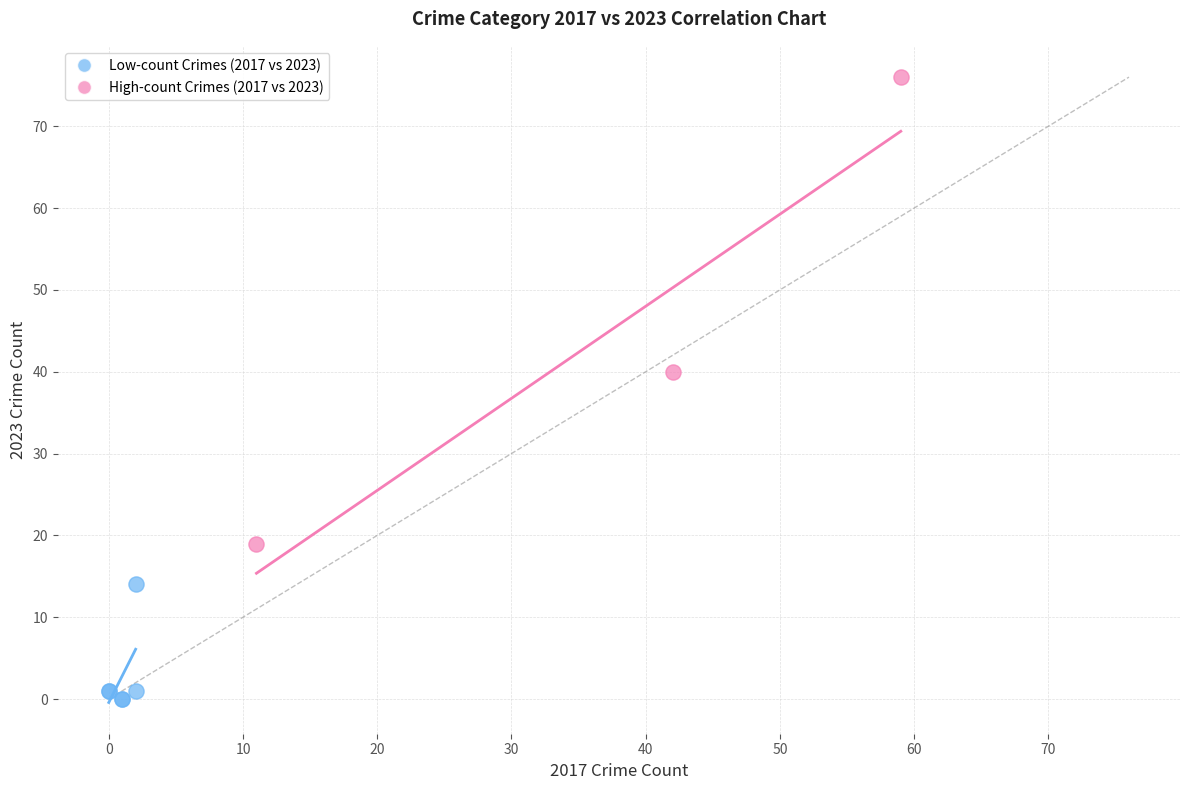

What are all the series names shown in the legend?

Low-count Crimes (2017 vs 2023), High-count Crimes (2017 vs 2023)